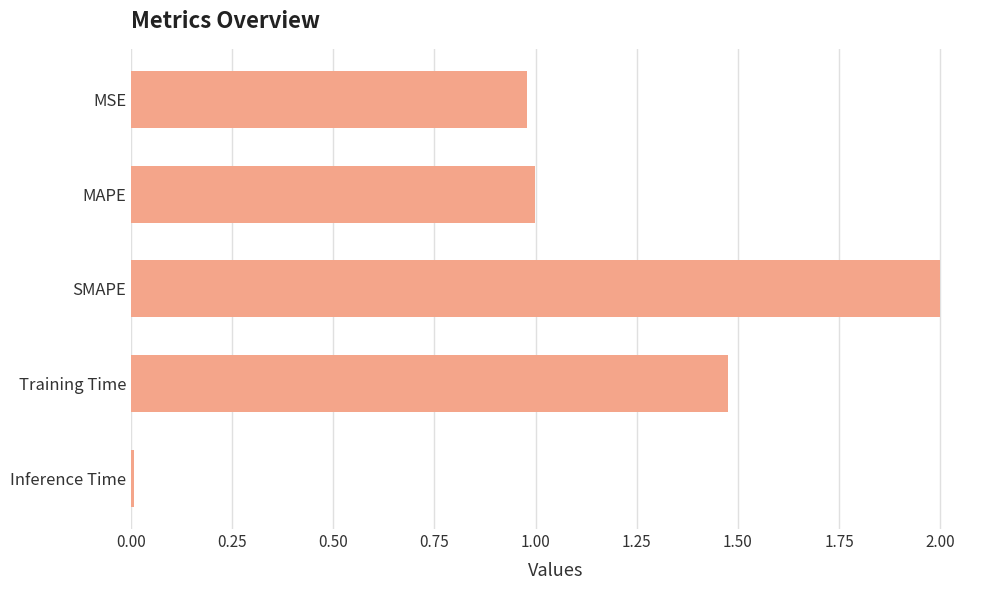

What is the sum of all values?

5.5